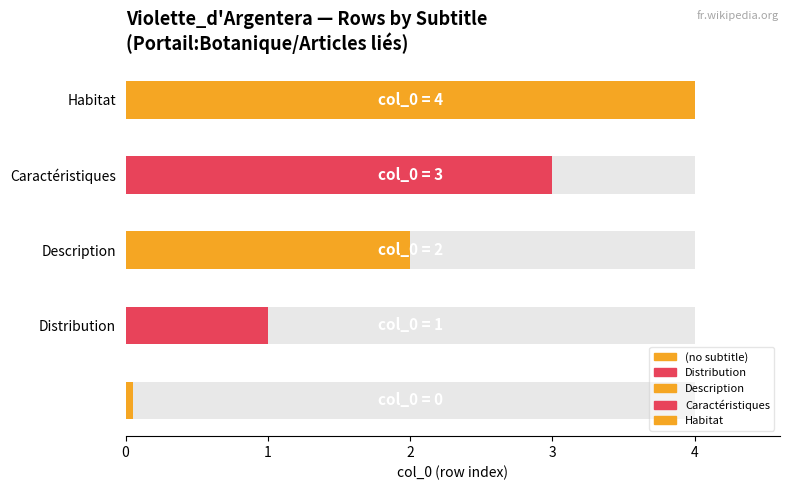

How many Average utilization values are between 1 and 3?

3